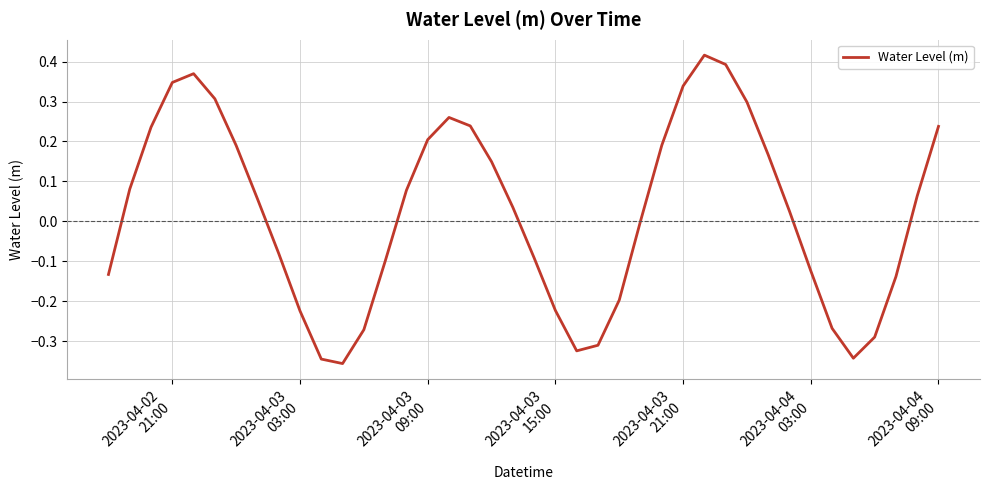

What is the difference between the maximum and minimum values?

0.8